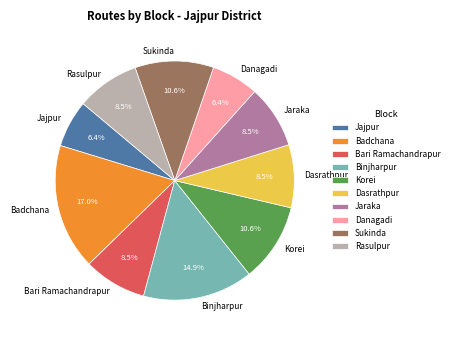

What portion of the pie excludes Korei?

89.4%